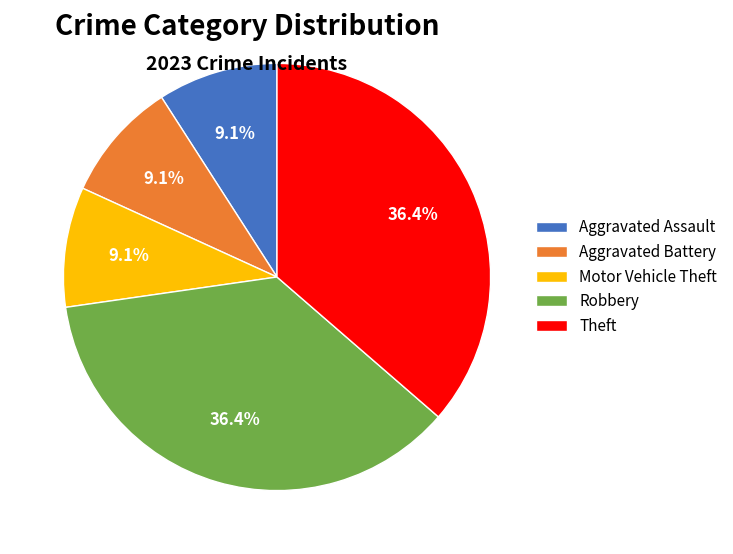

Approximately how many times larger is the value at Aggravated Battery compared to Motor Vehicle Theft?

1.0